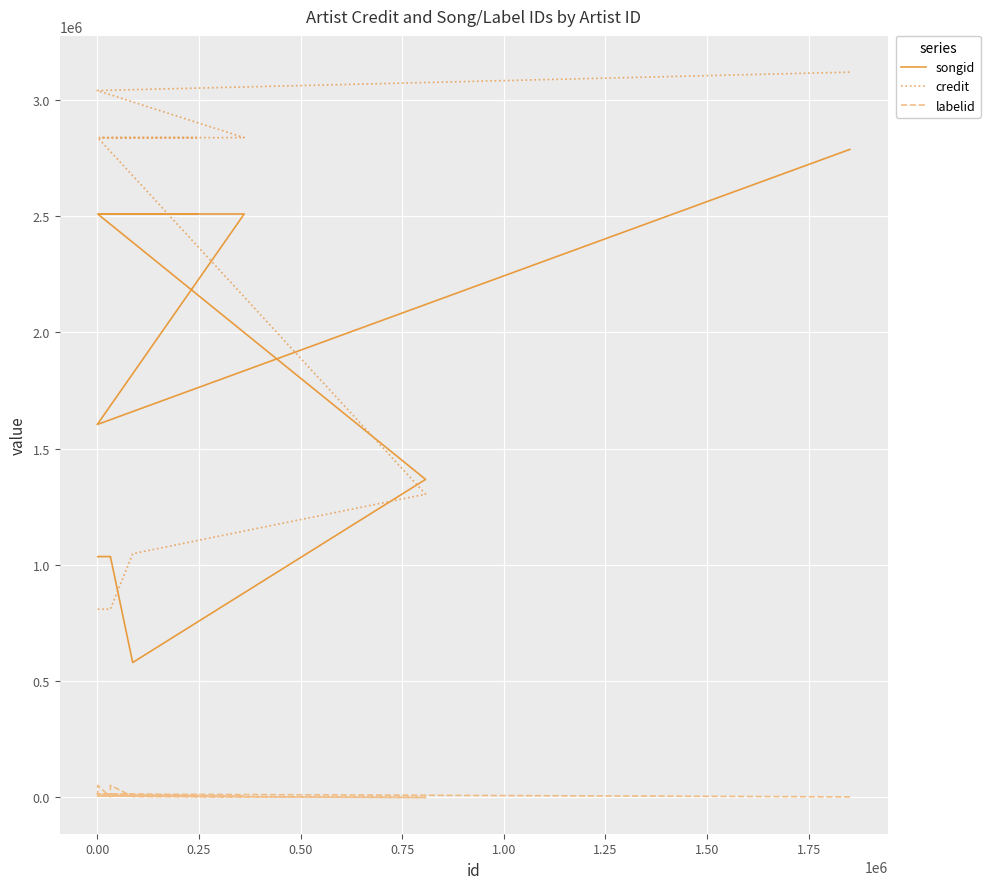

List the series in order of their peak value, highest first.

credit, songid, labelid